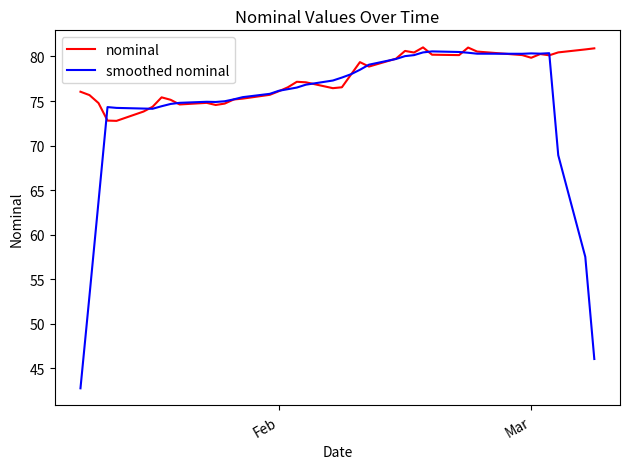

What is the smallest value displayed?

42.8